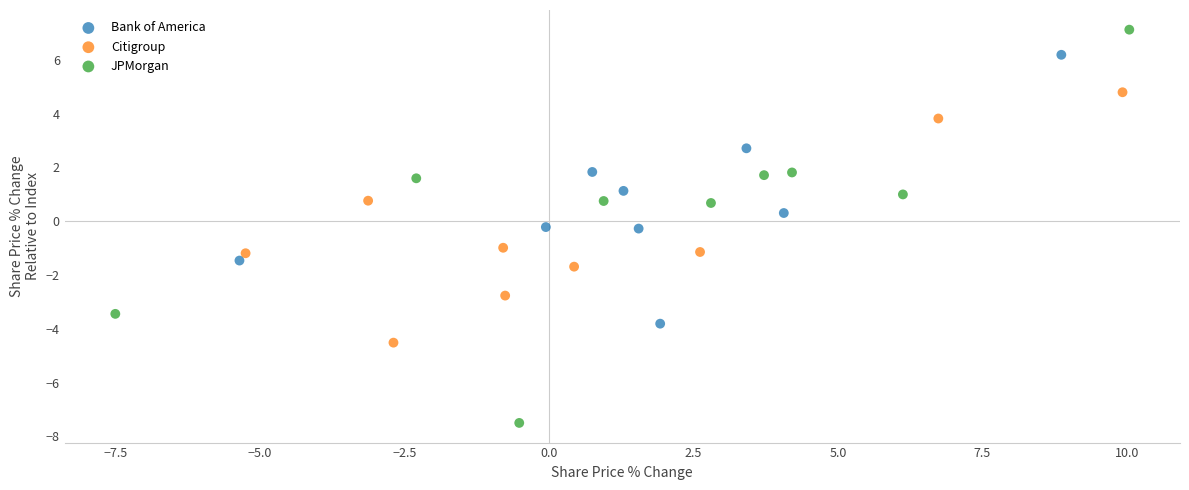

Which series has the widest spread of Y values?

JPMorgan